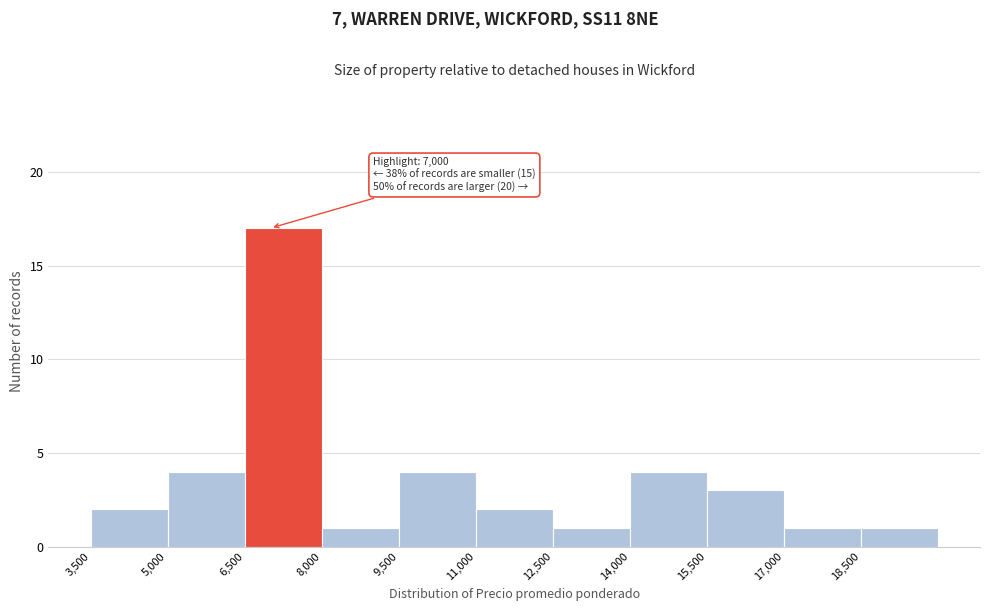

Over which range of the x-axis is the bar tallest?

6500 to 8000